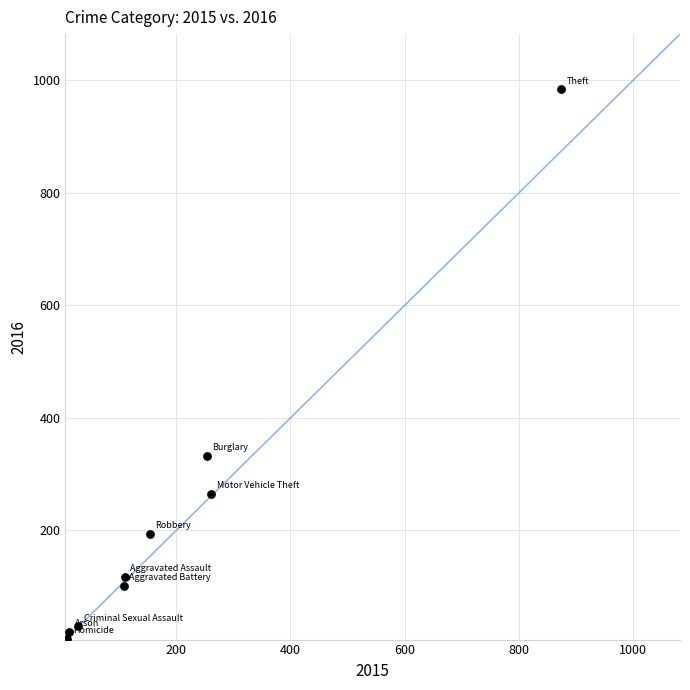

What is the range of X values (max minus min)?

865